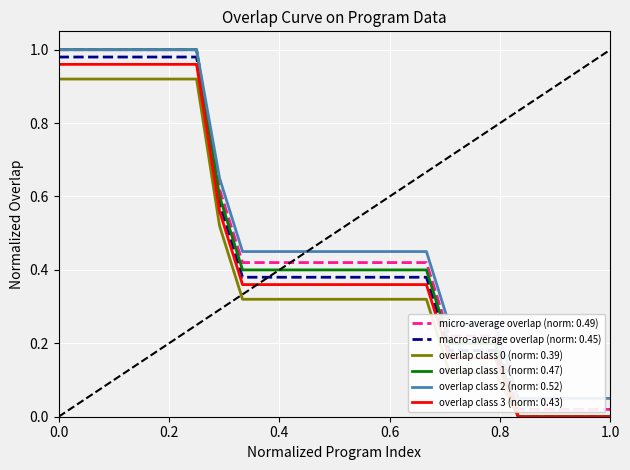

Count the values in the range 0 to 1.

25